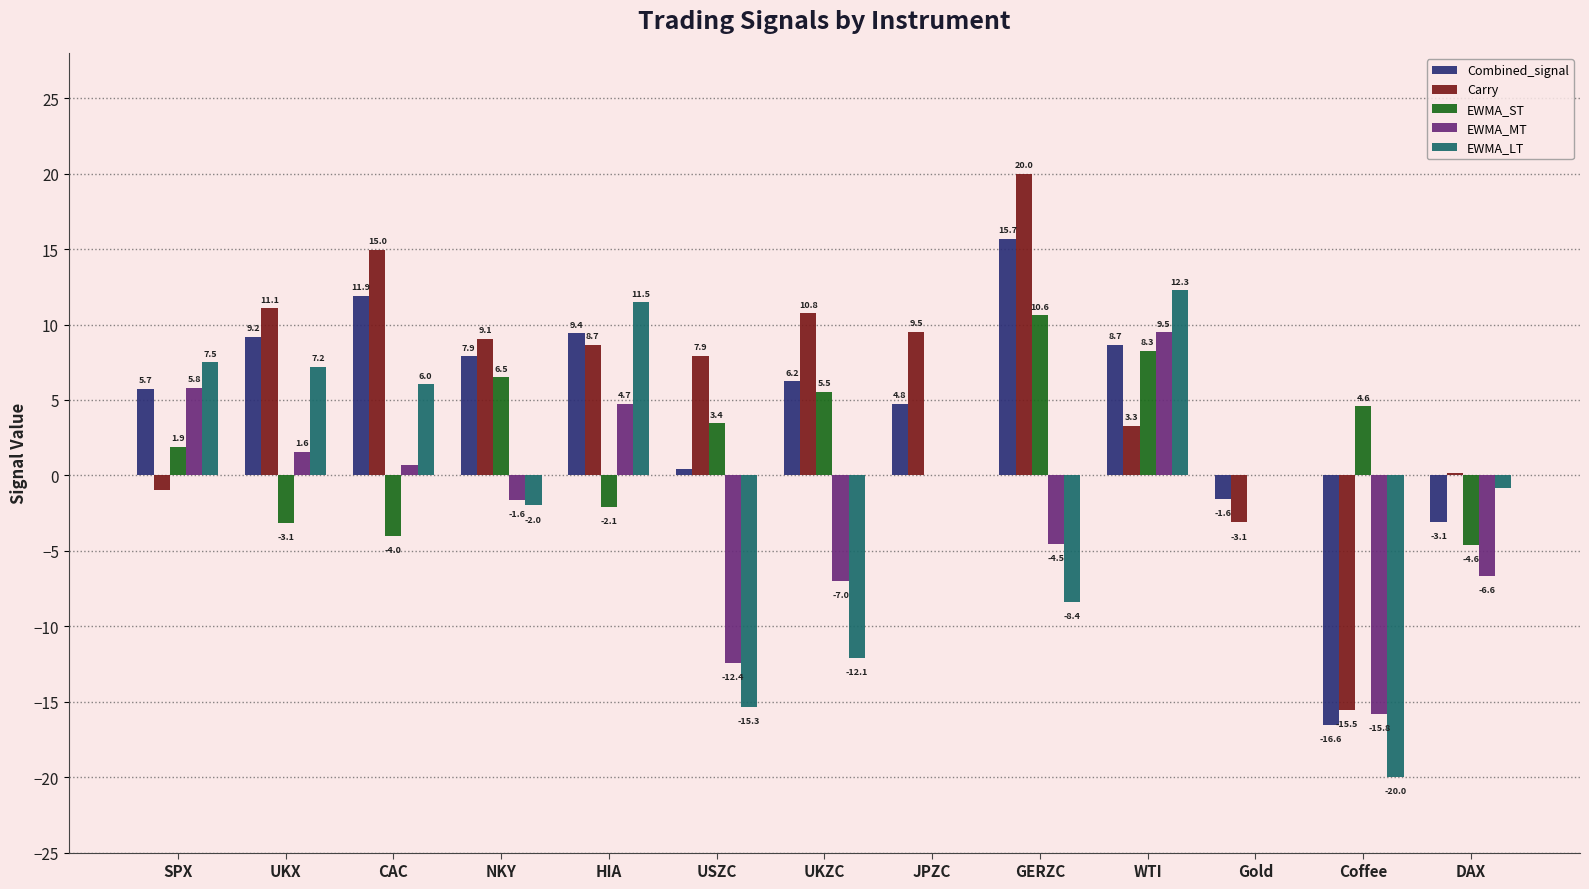

Which series changed the most between HIA and USZC?

EWMA_LT